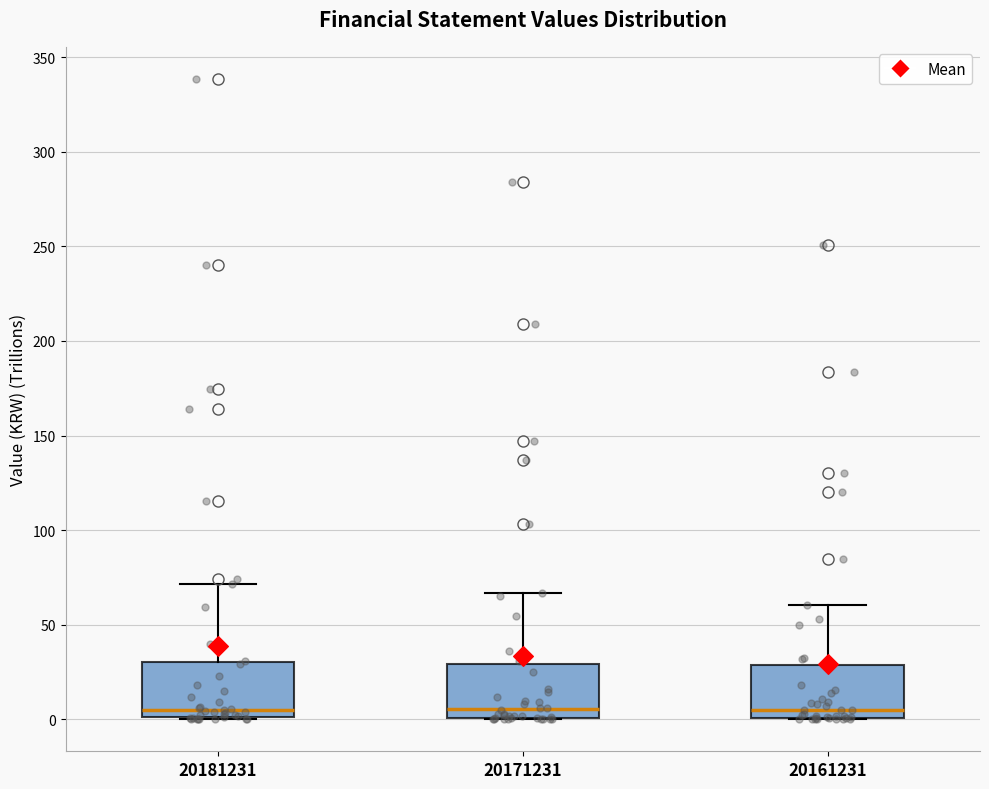

Reading left to right, transcribe this box plot: for each box, give where its median line is, the range the box spans, and where its two whiskers end, as read against the y-axis. The values are not printed on the chart, so give them approximately, as read against the axis.

20181231: median 5, box 0 to 30, whiskers 0 to 70
20171231: median 5, box 0 to 30, whiskers 0 to 65
20161231: median 5, box 0 to 30, whiskers 0 to 60